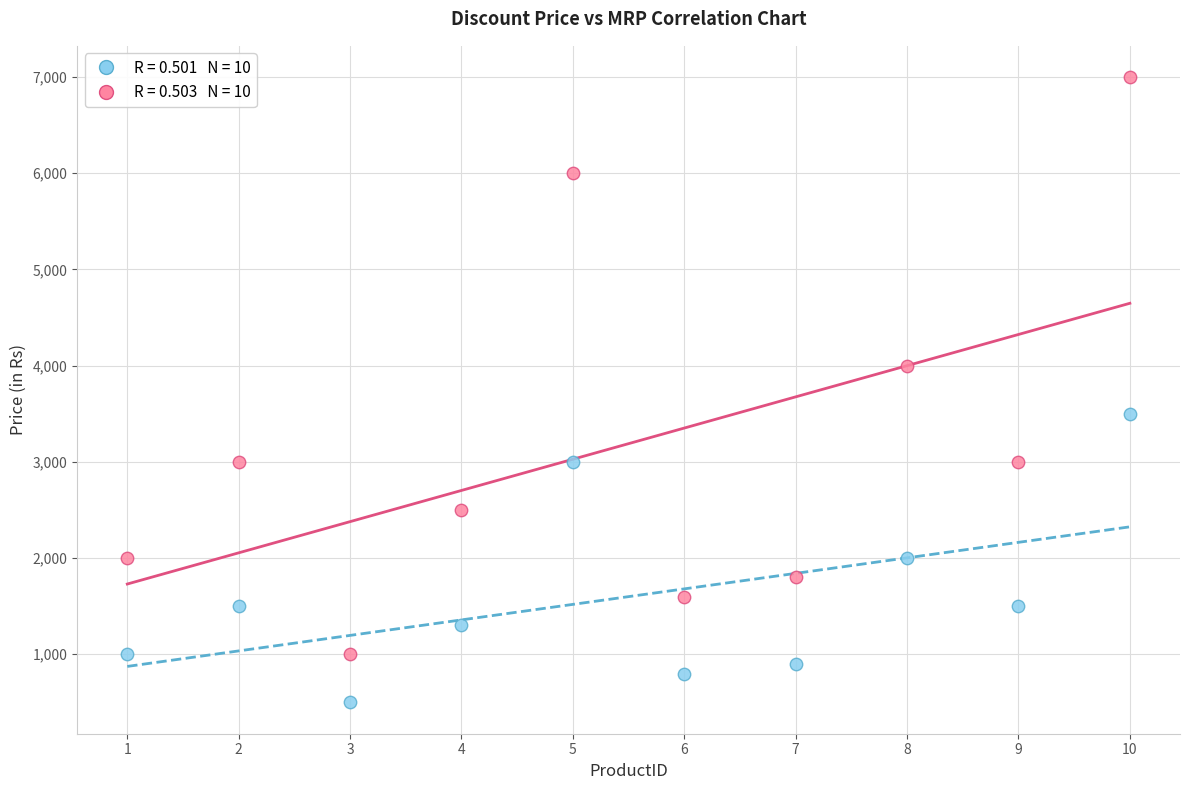

Across all data points, what is the range of X values (max minus min)?

9